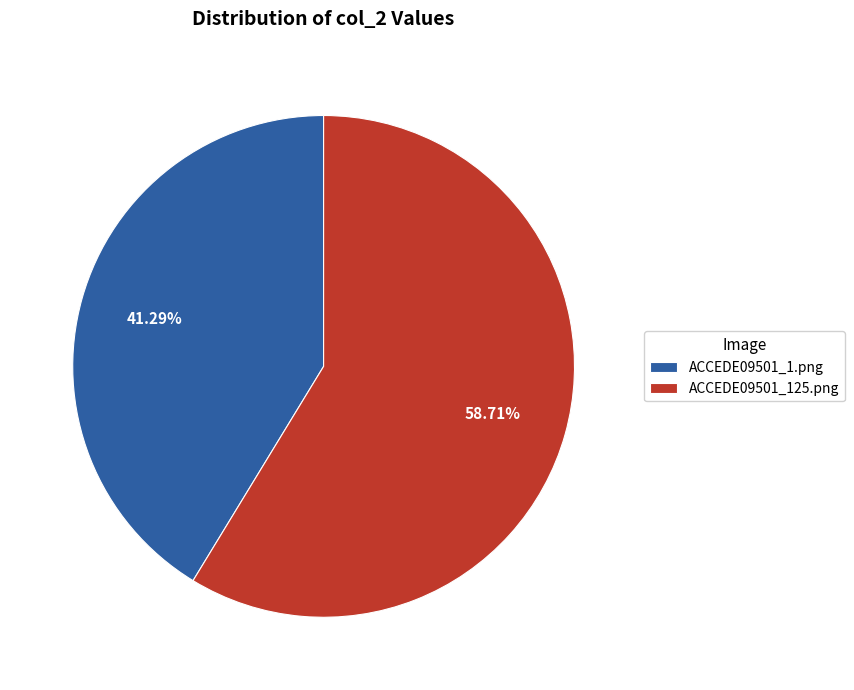

Between ACCEDE09501_1.png and ACCEDE09501_125.png, which is larger?

ACCEDE09501_125.png